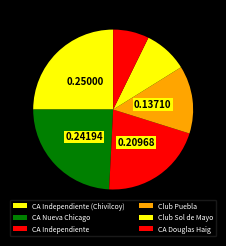

What is the smallest slice in the pie chart?

CA Douglas Haig